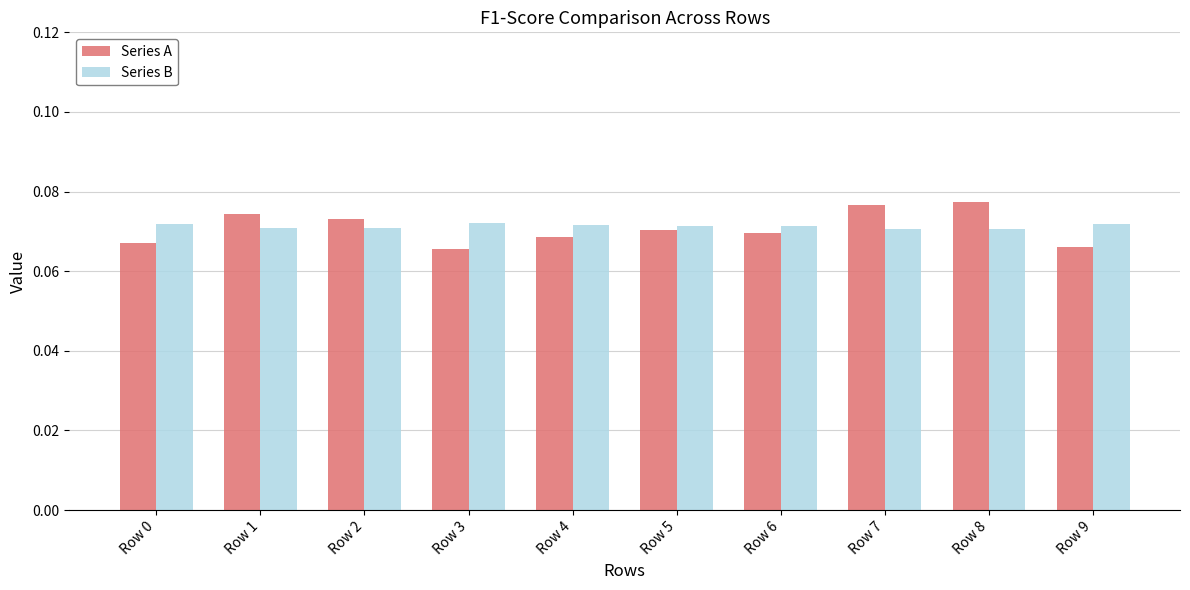

At how many categories does at least one series exceed 0?

10